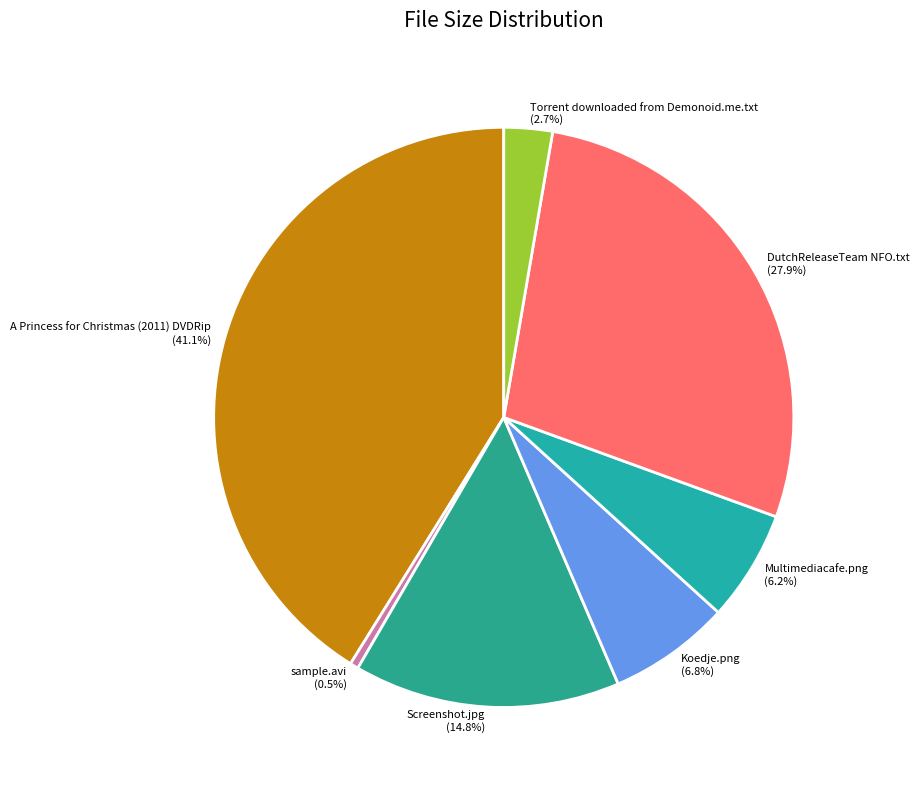

The Screenshot.jpg slice represents 26% of the pie. True or false?

False